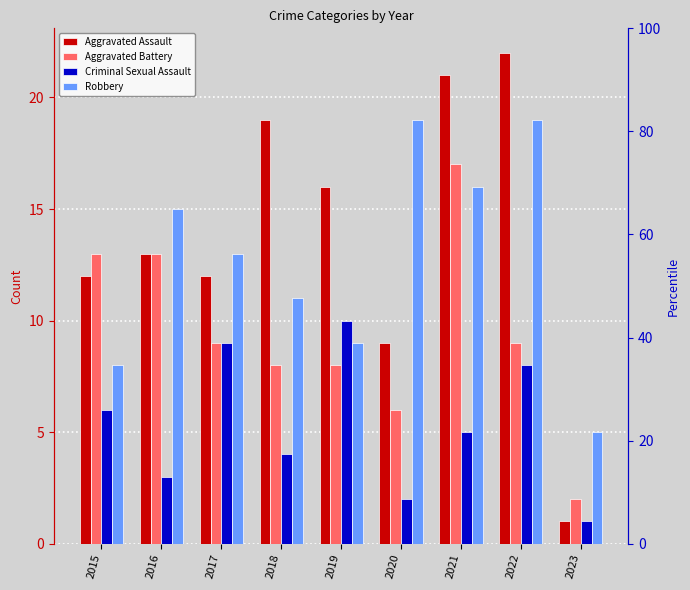

At which label does Aggravated Assault reach its minimum?

2023